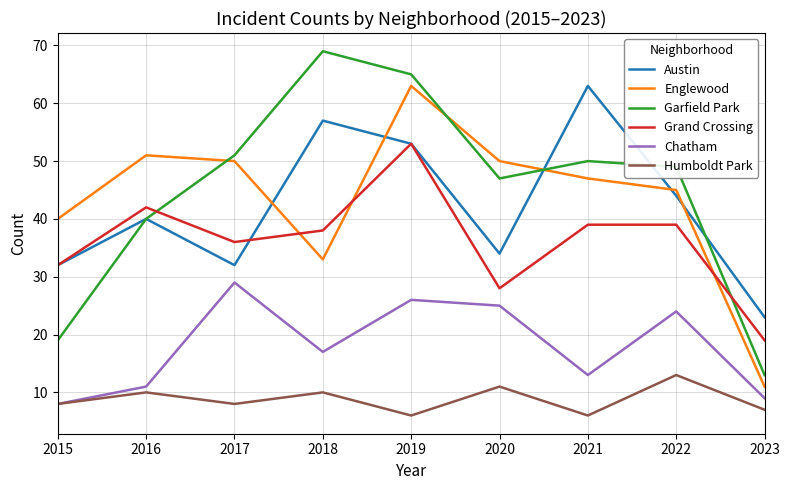

Where does the Englewood series first go above 47?

2016